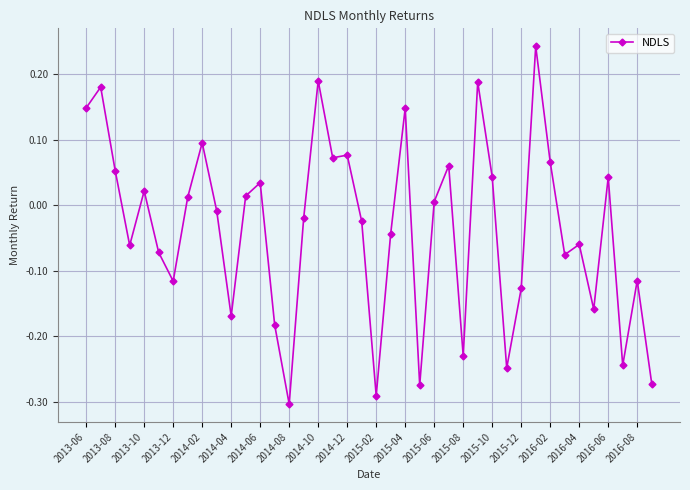

What is the difference between the second highest and minimum values?

0.5